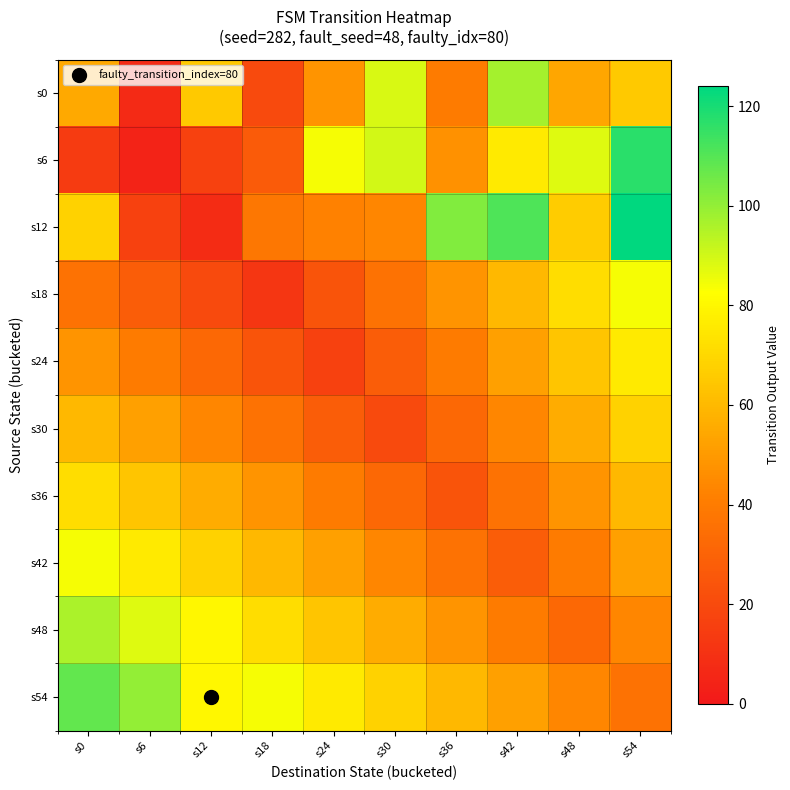

Which label corresponds to the largest value in the chart?

s54